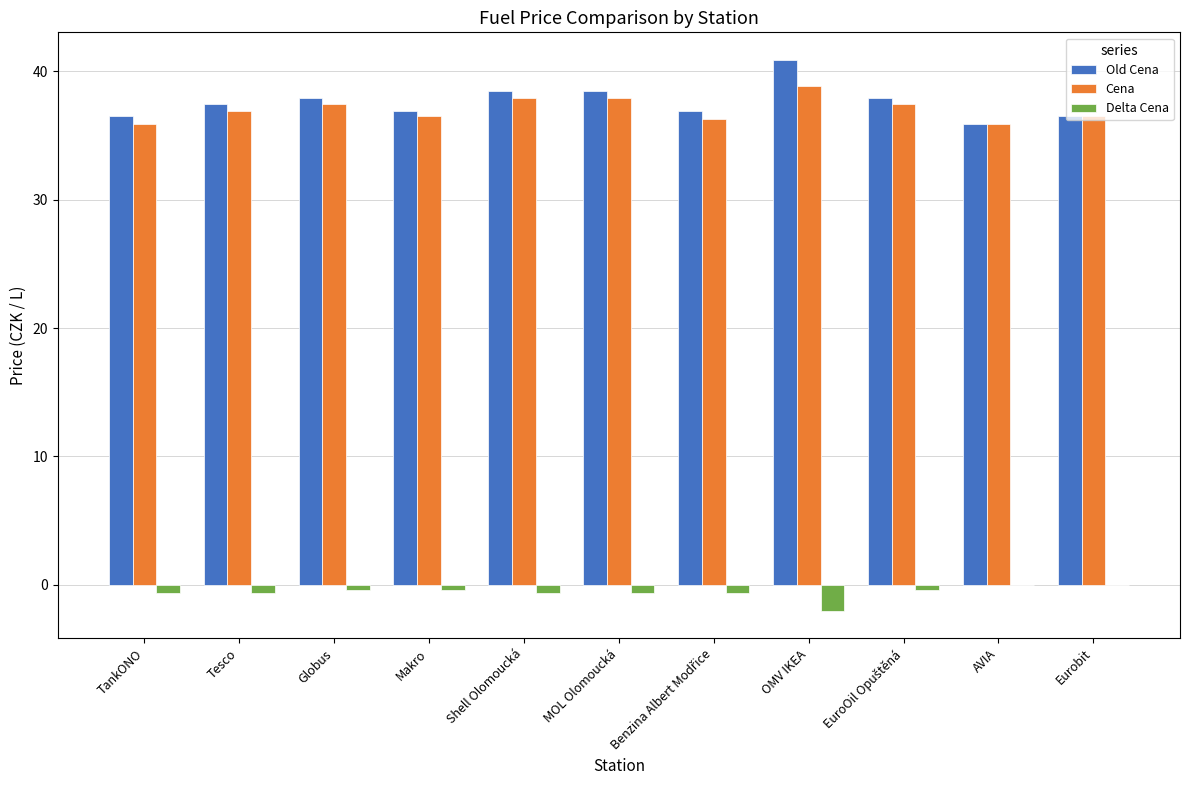

What is the highest value of the Cena series?

38.9